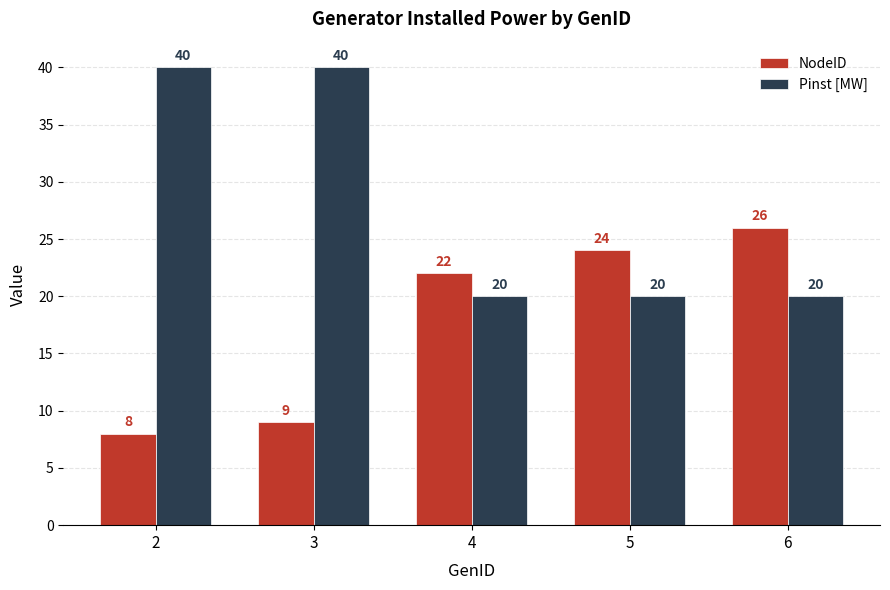

How many data points does each series have?

5